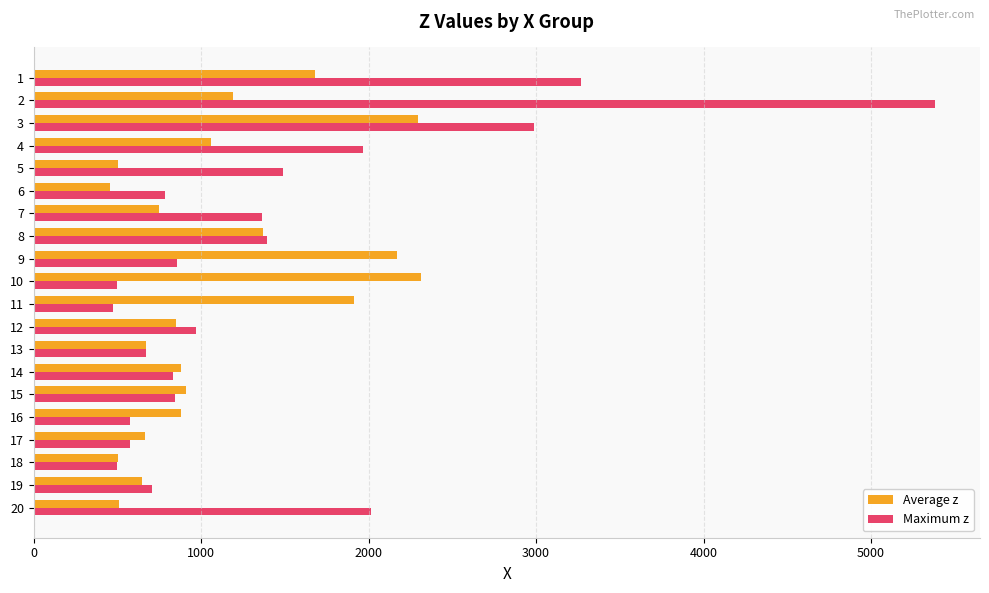

At which label does Maximum z reach its peak?

2